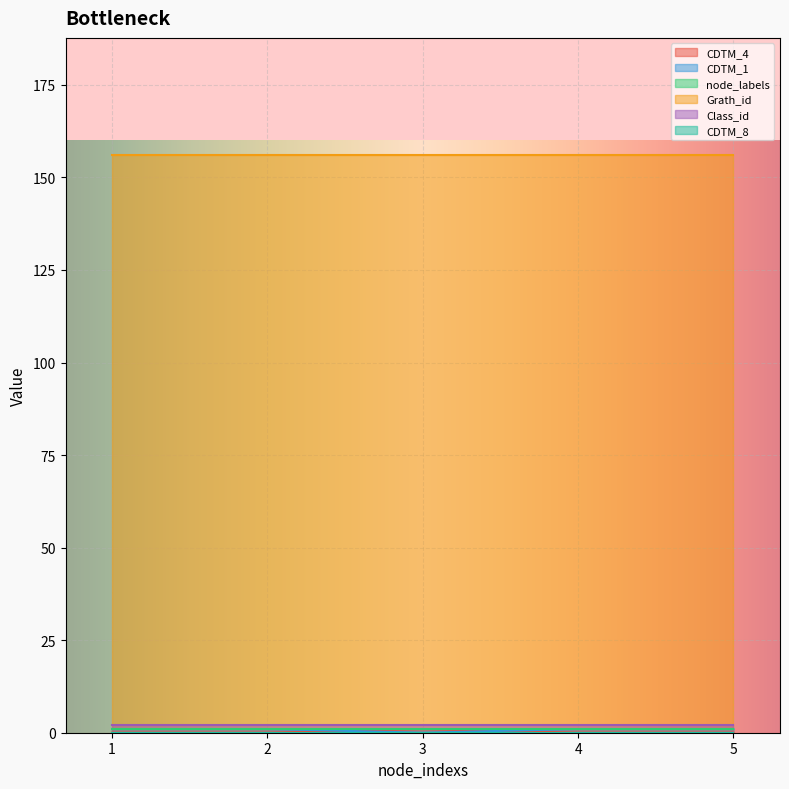

What is the greatest value displayed?

156